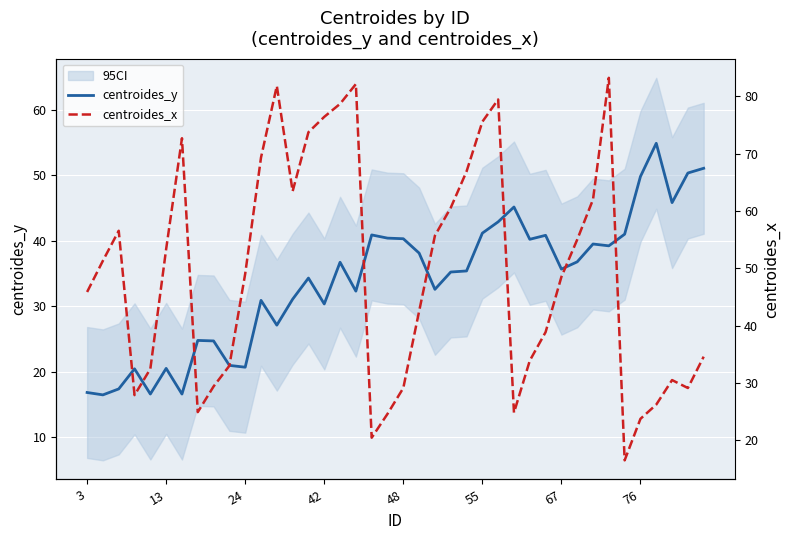

What is the lowest value of the centroides_y series?

16.5